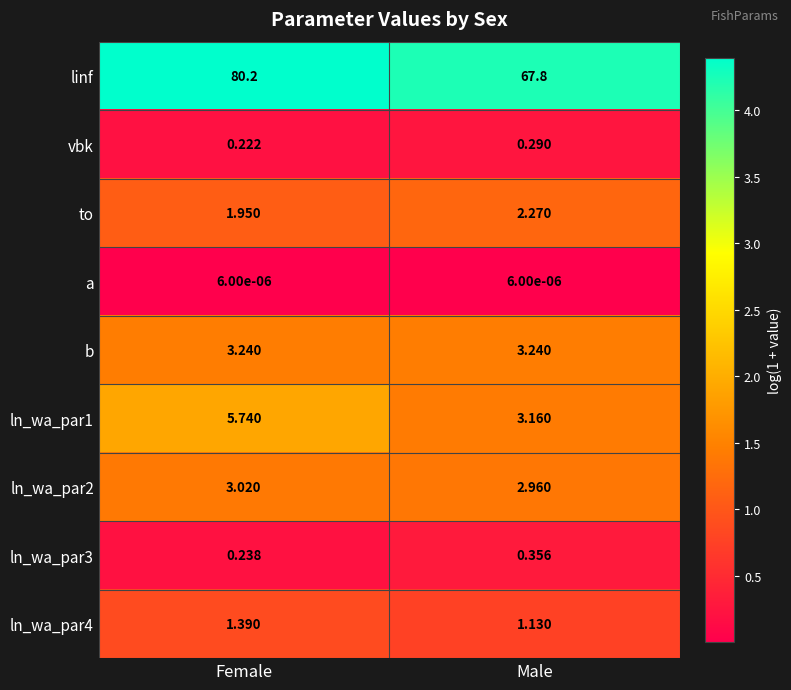

Rank the categories by ln_wa_par1 value from highest to lowest.

Female, Male